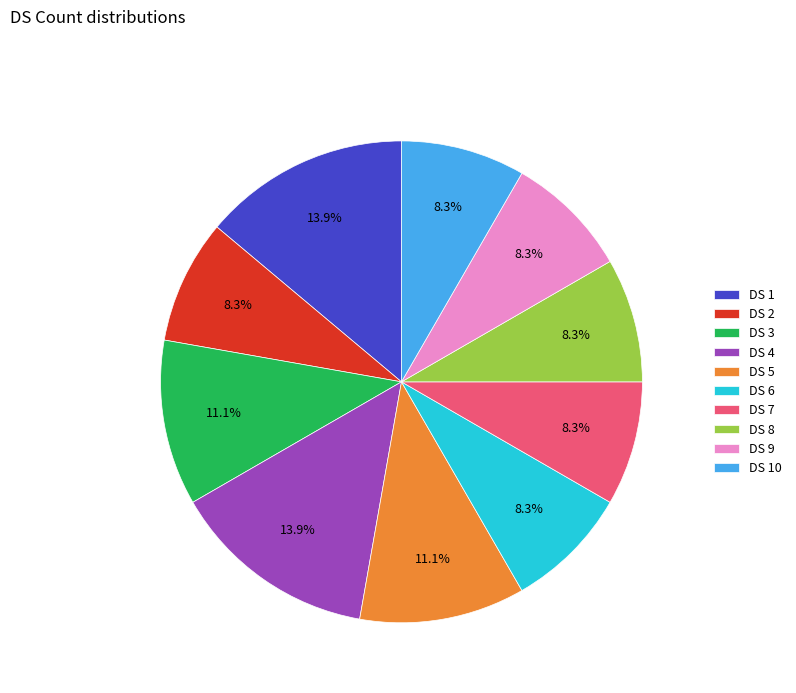

To the nearest percent, what is the difference between the largest and smallest slice percentages?

6%